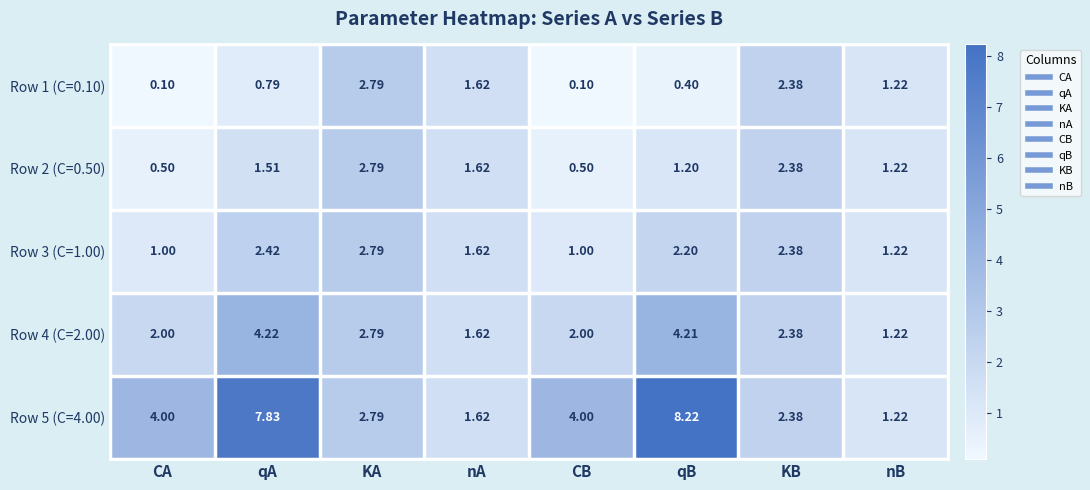

At how many categories does at least one series exceed 2?

6